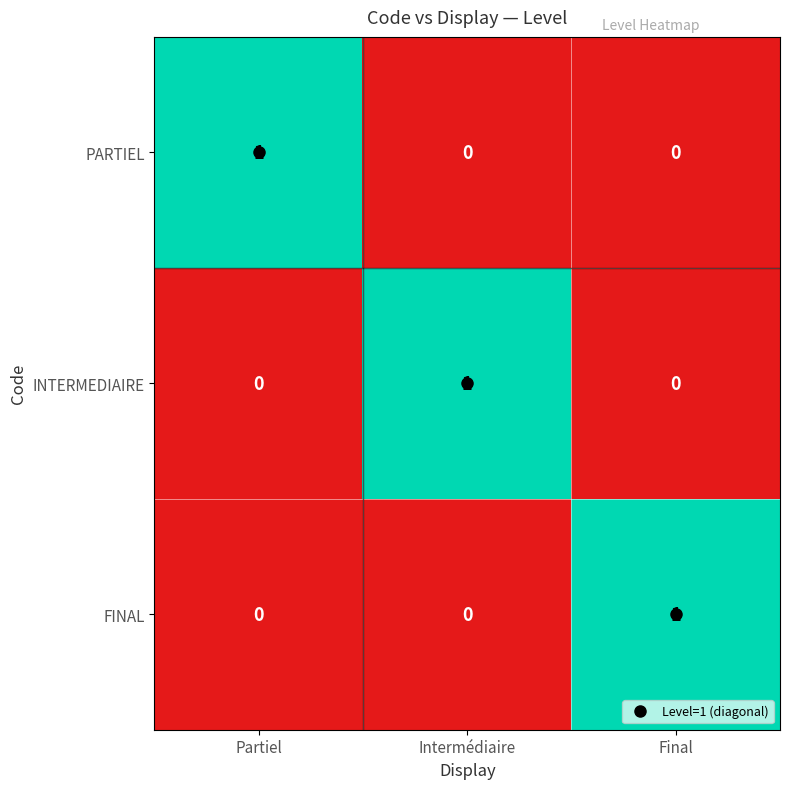

Count the FINAL values in the range 0 to 1.

3